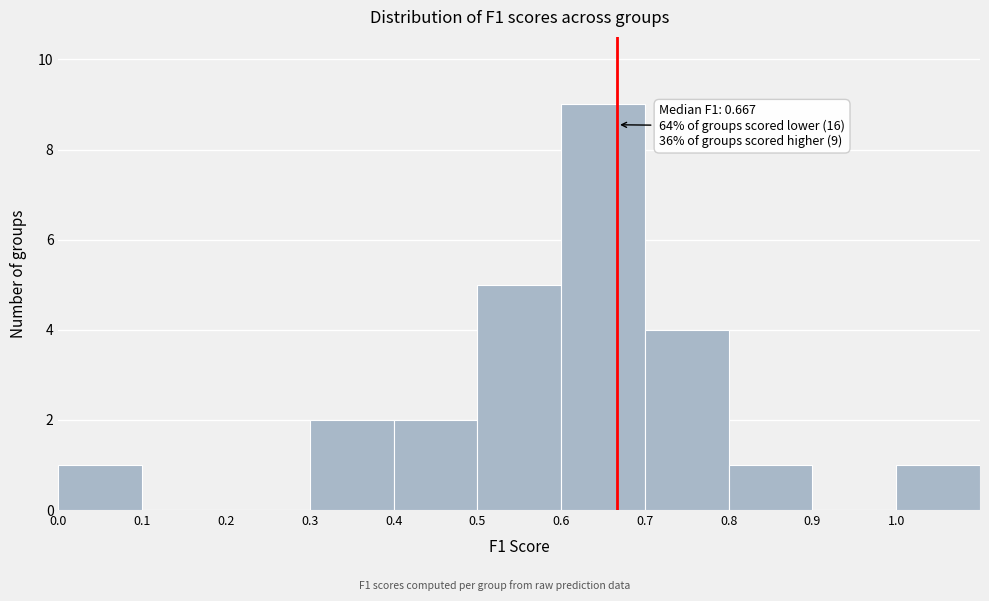

Over which range of the x-axis is the bar tallest?

0.6 to 0.7